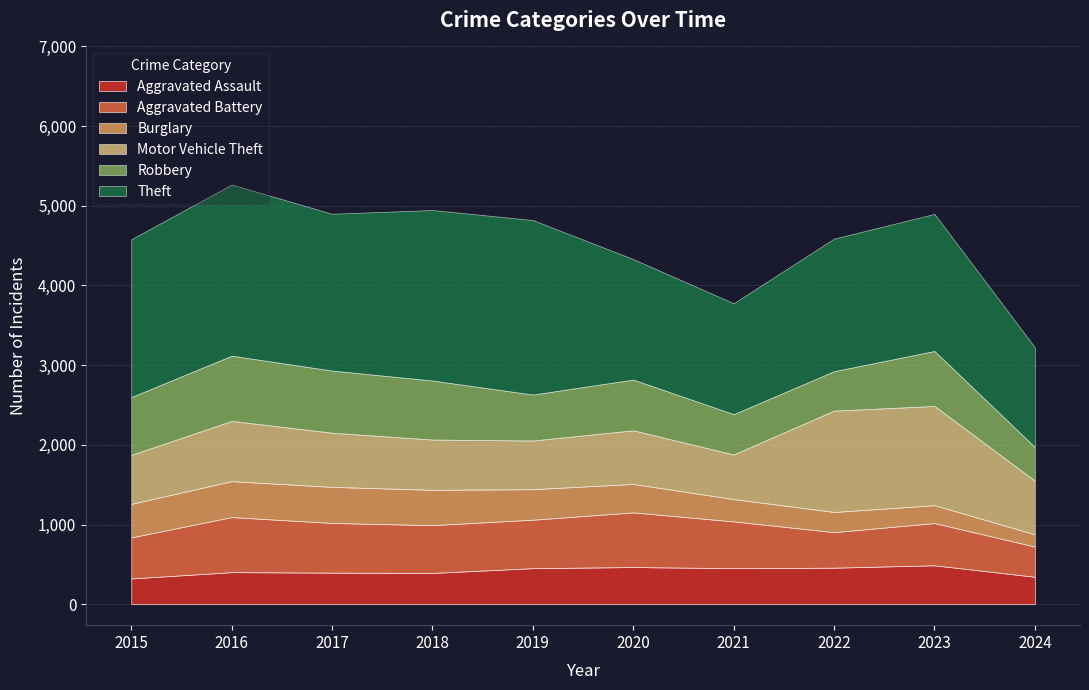

Where does the Burglary series first go above 383?

2015